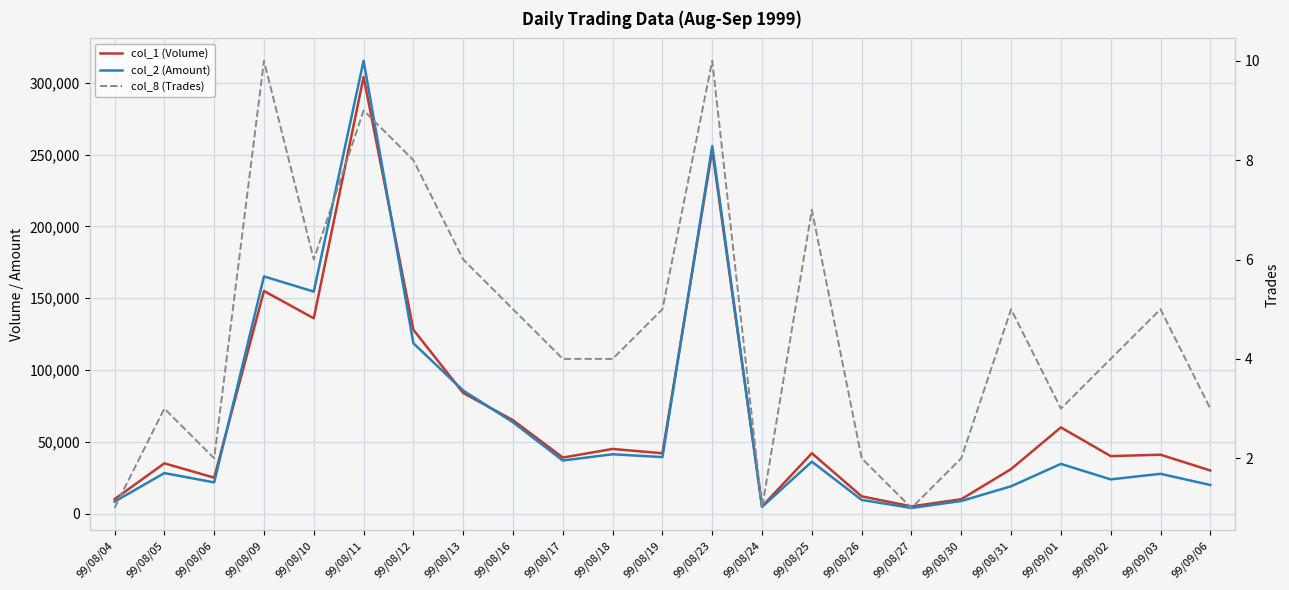

True or false: col_2 (Amount) and col_1 (Volume) intersect in this chart.

True